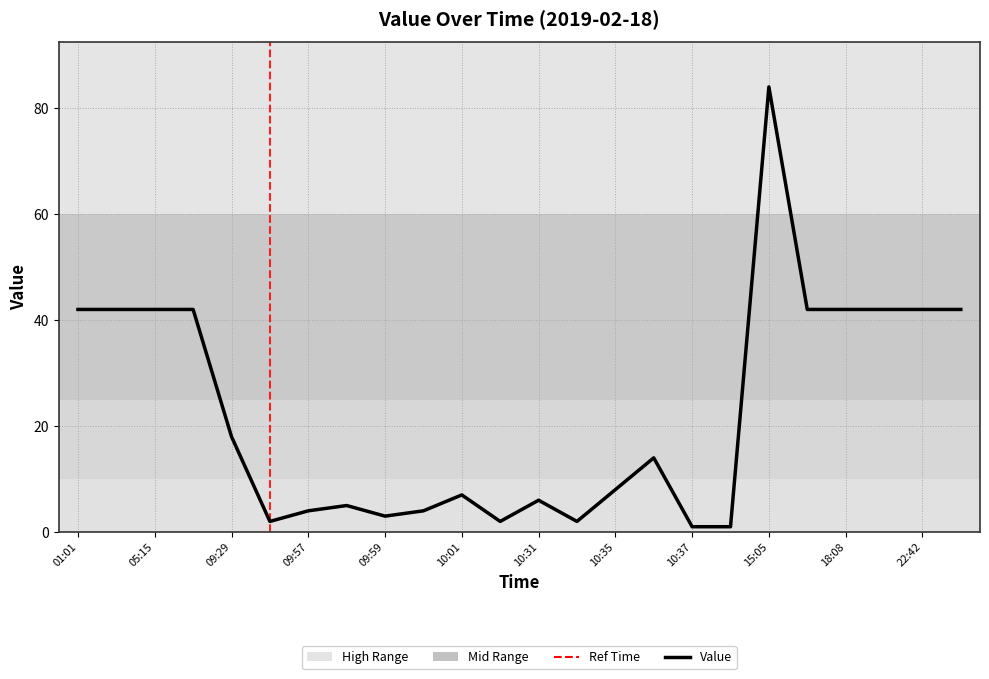

How many categories are shown in the chart?

24